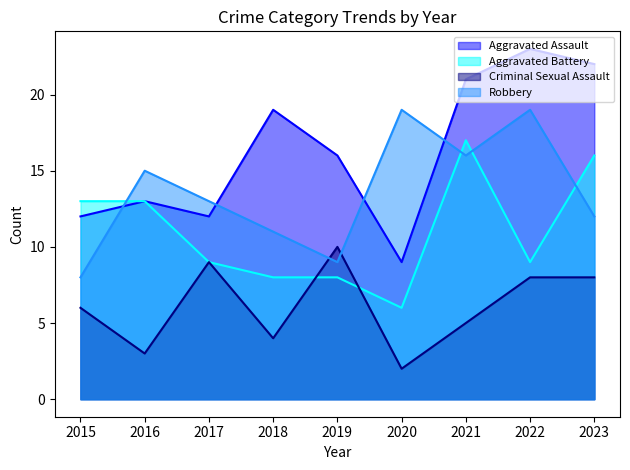

At which category does Robbery reach its first local valley?

2019